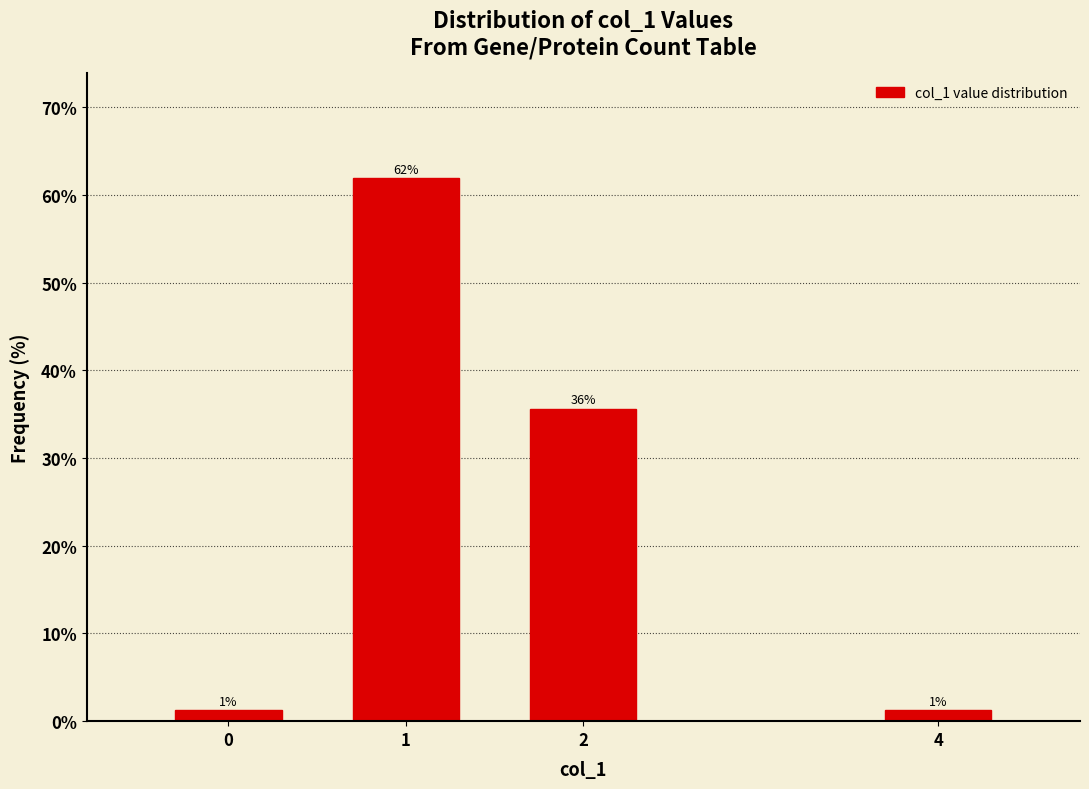

How many bars are there in total?

4